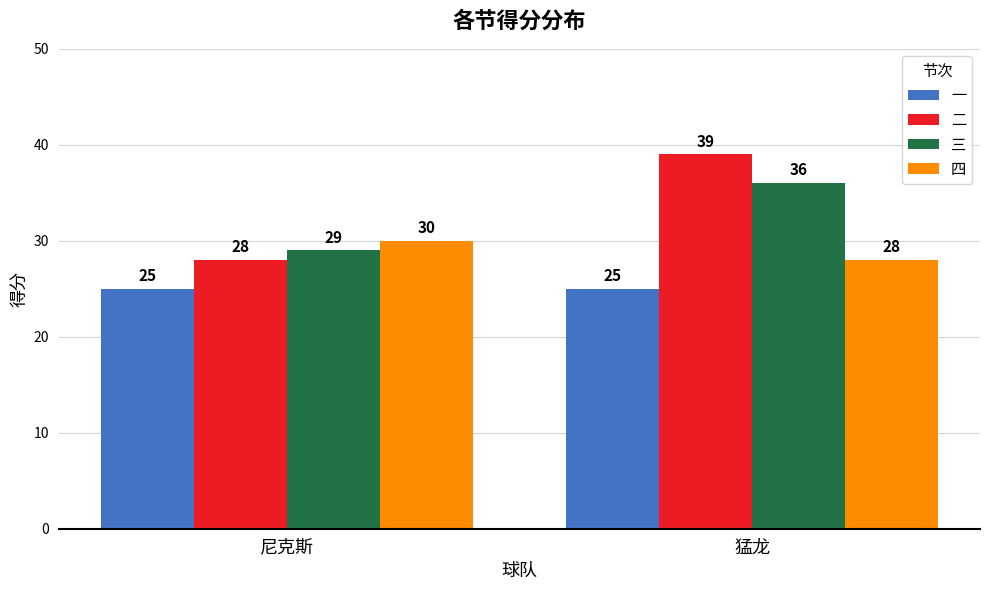

List the labels in order of 四 value, largest first.

尼克斯, 猛龙